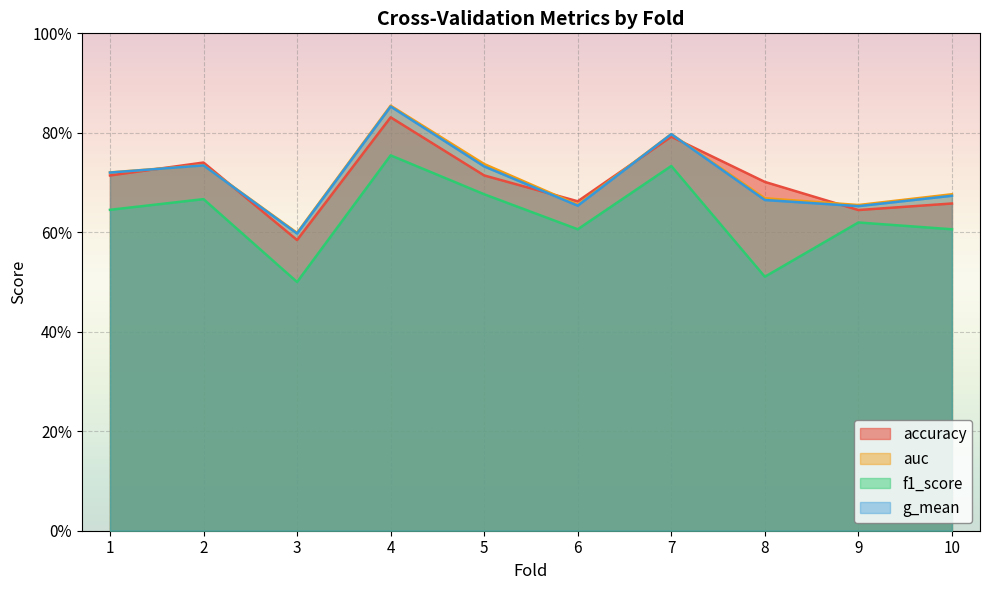

Read the accuracy value at 7.

0.8